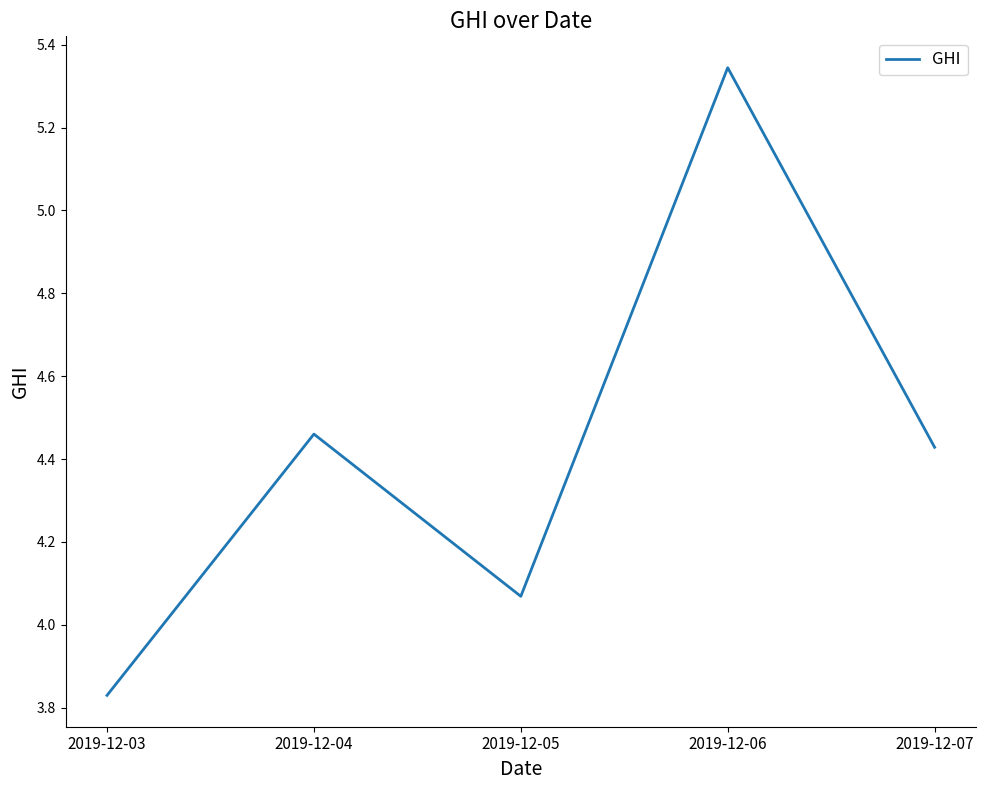

List the labels in order of value, smallest first.

2019-12-03, 2019-12-05, 2019-12-07, 2019-12-04, 2019-12-06